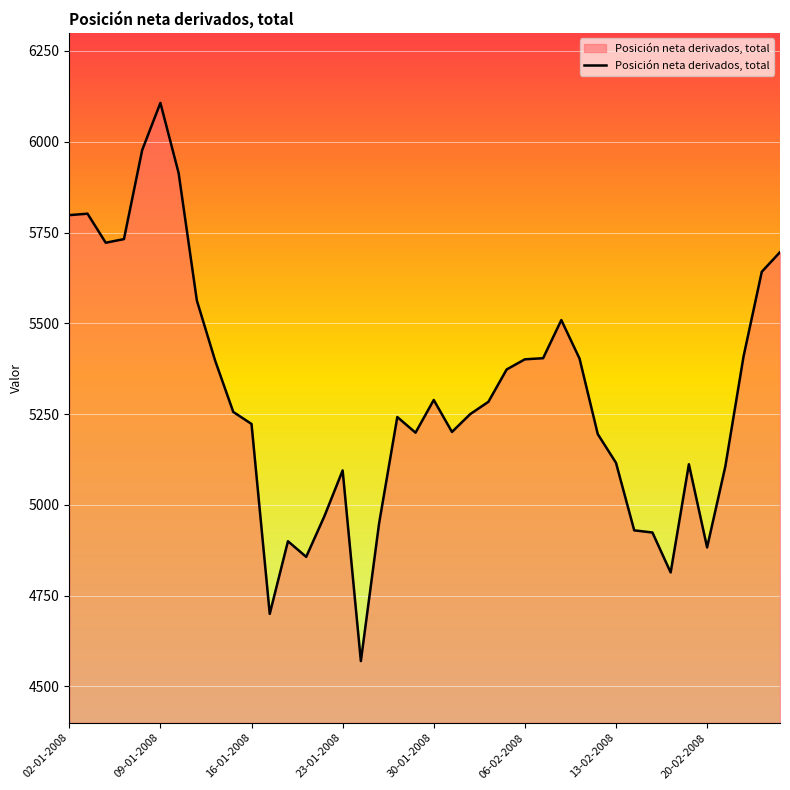

What is the maximum value shown in the chart?

6107